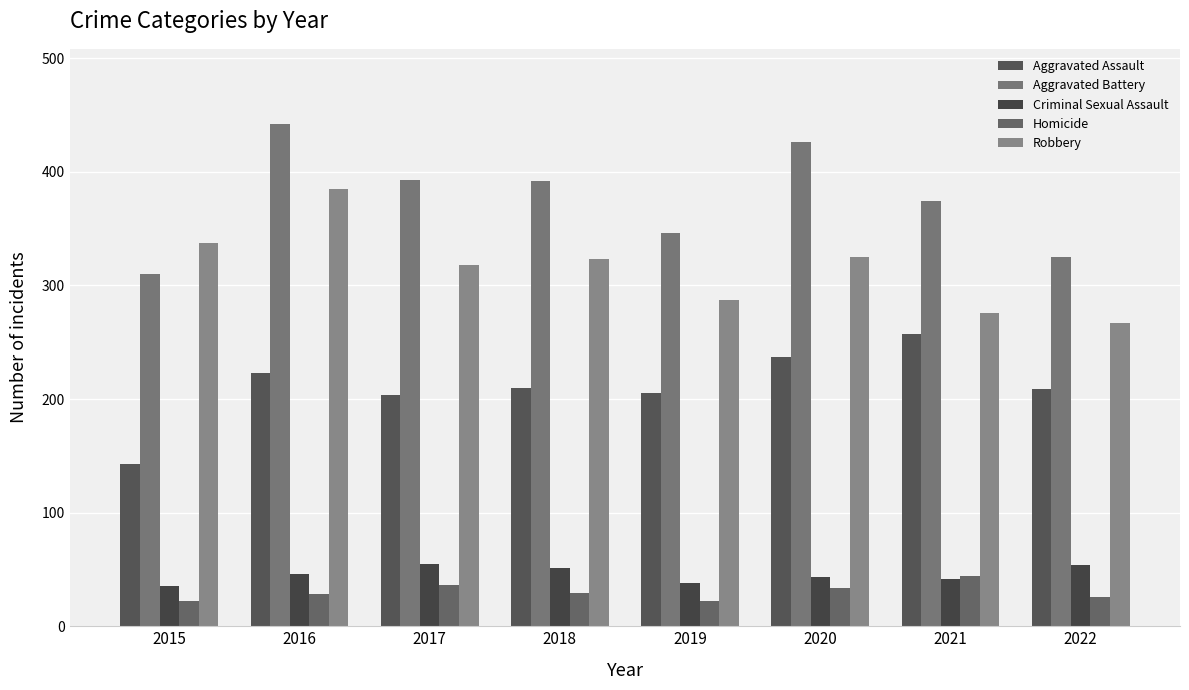

Which series has the largest range (max minus min)?

Aggravated Battery